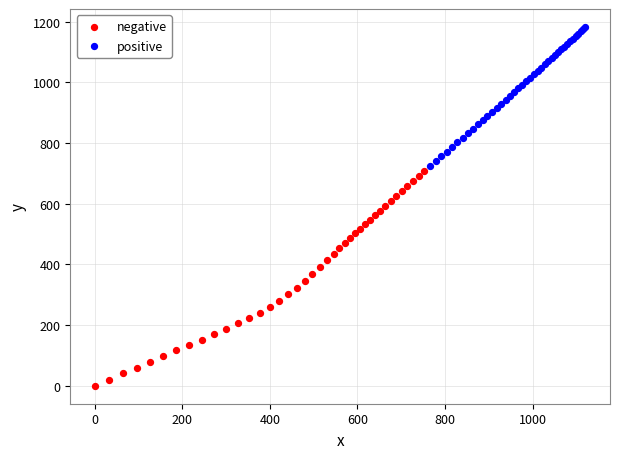

Which series reaches the minimum Y coordinate?

negative